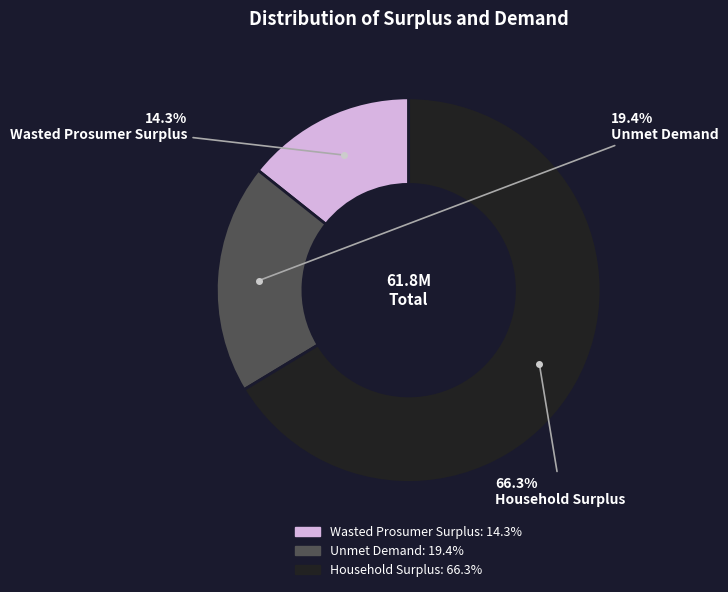

Does any single category account for the majority?

Yes